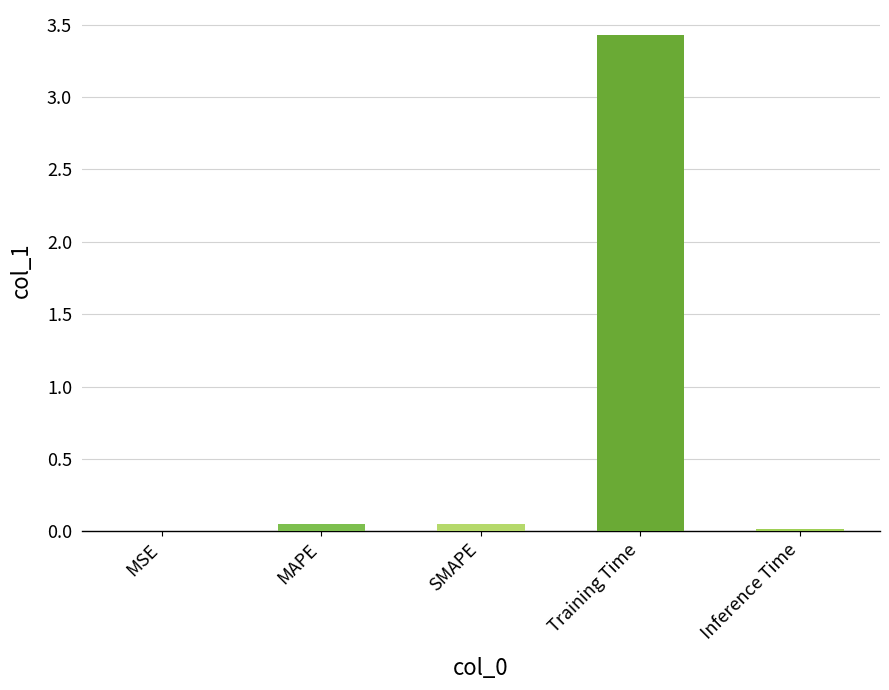

What is the average value?

0.7